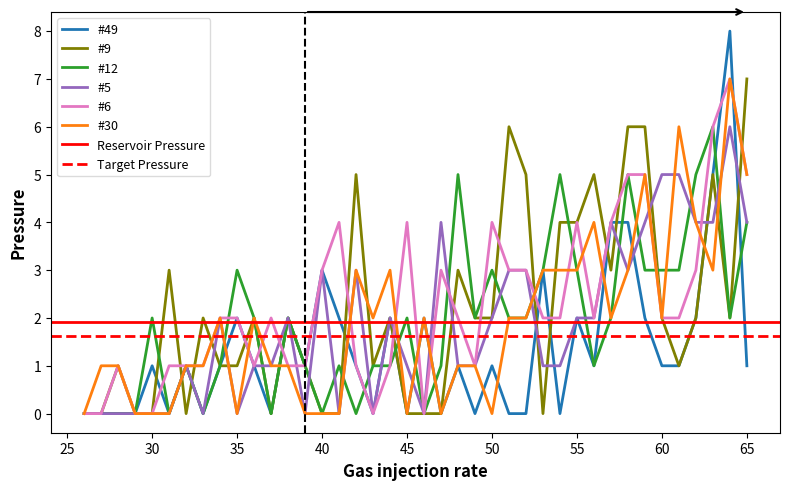

At which category does #49 reach its first local peak?

30